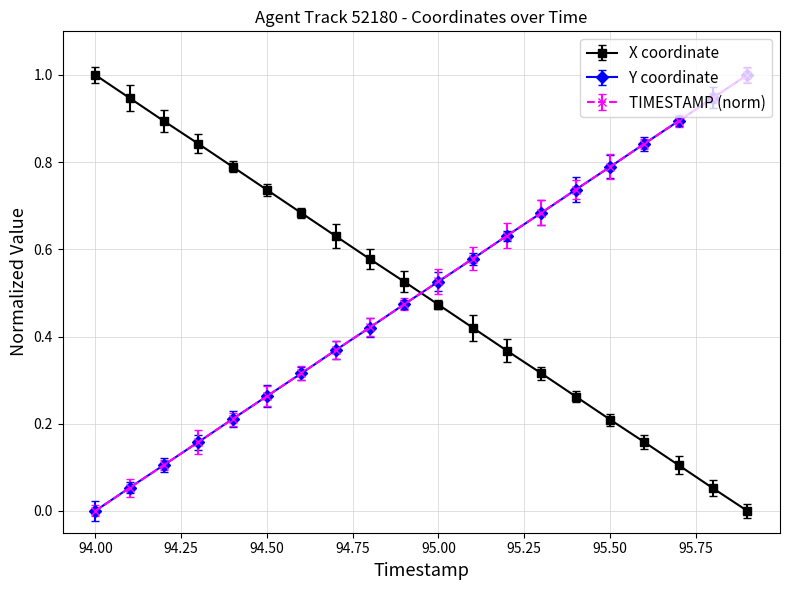

True or false: Y coordinate has more than 1 interior local peaks.

False